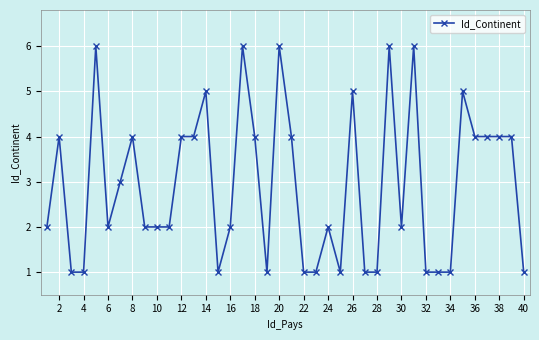

Count the values in the range 1 to 4.

32